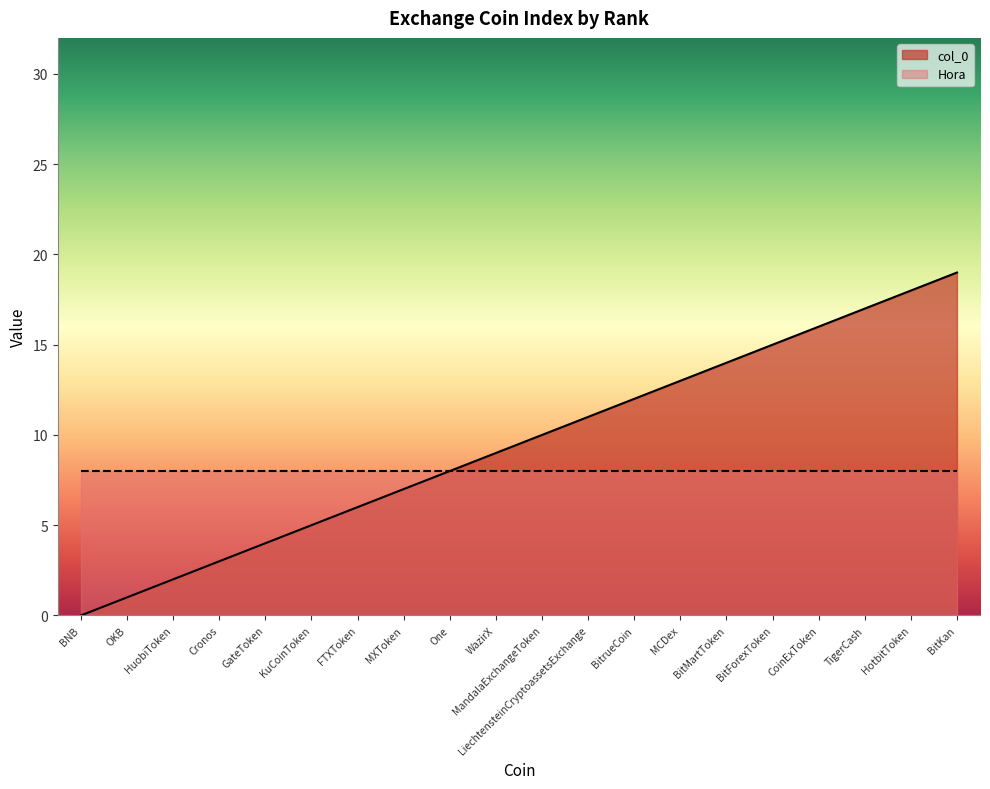

What is the ratio of the value at HotbitToken to the value at GateToken?

4.5